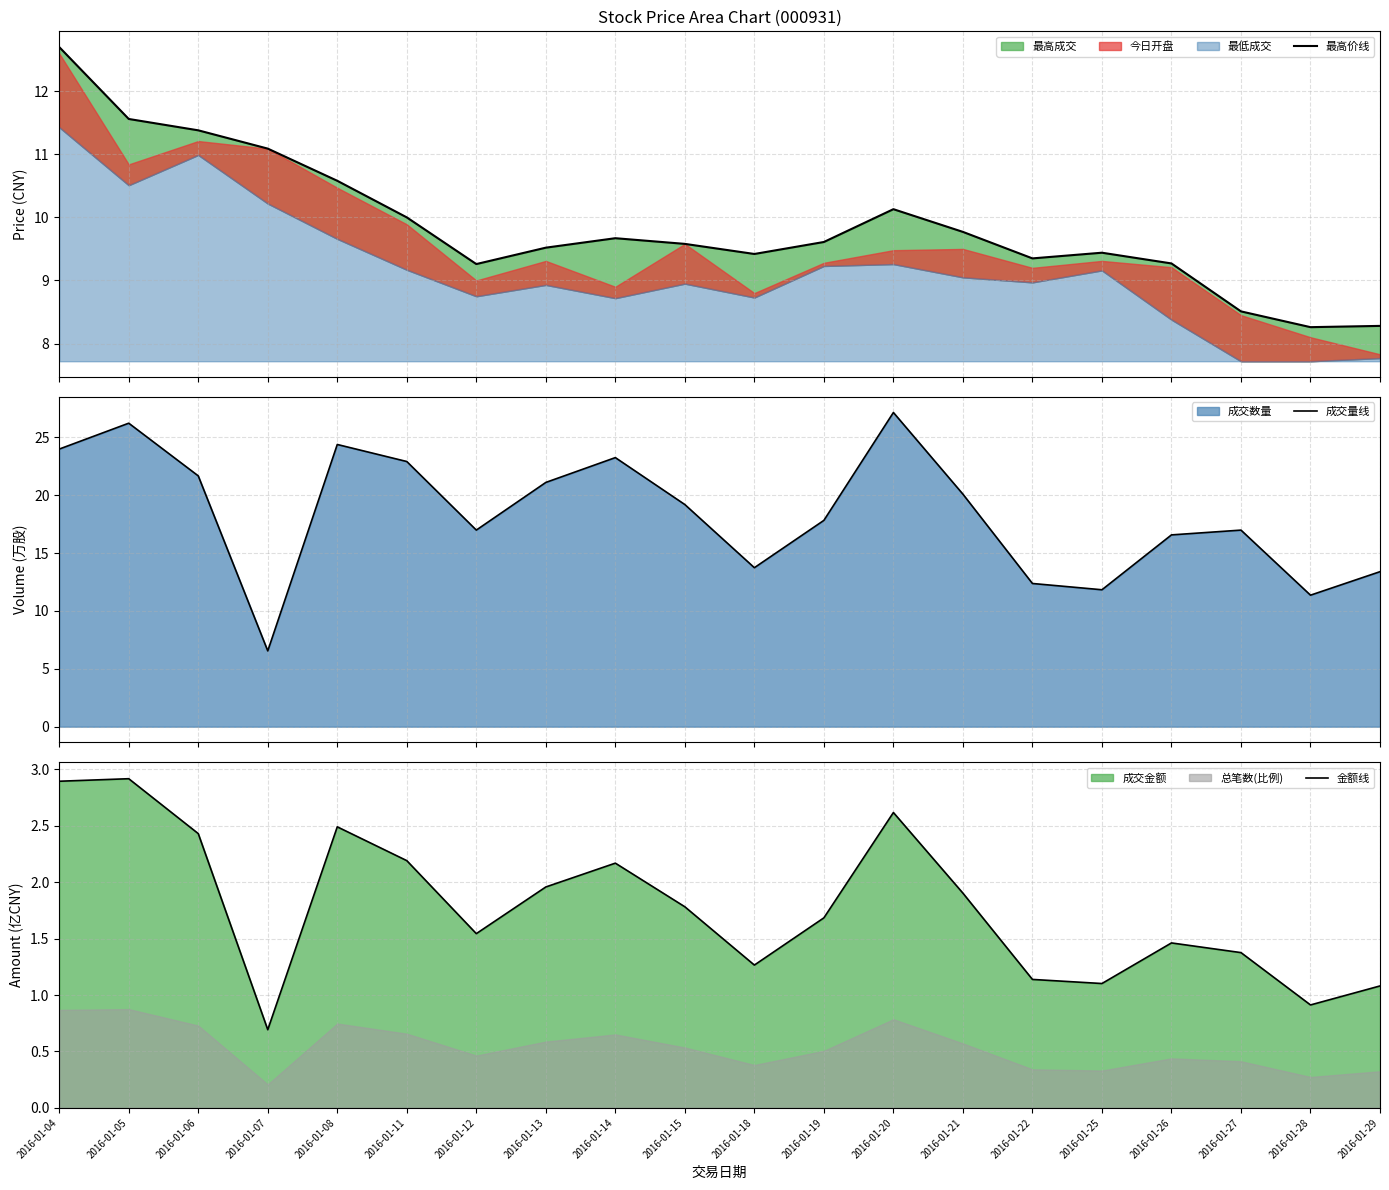

What is the difference between the 金额线 values at 2016-01-08 and 2016-01-21?

0.6